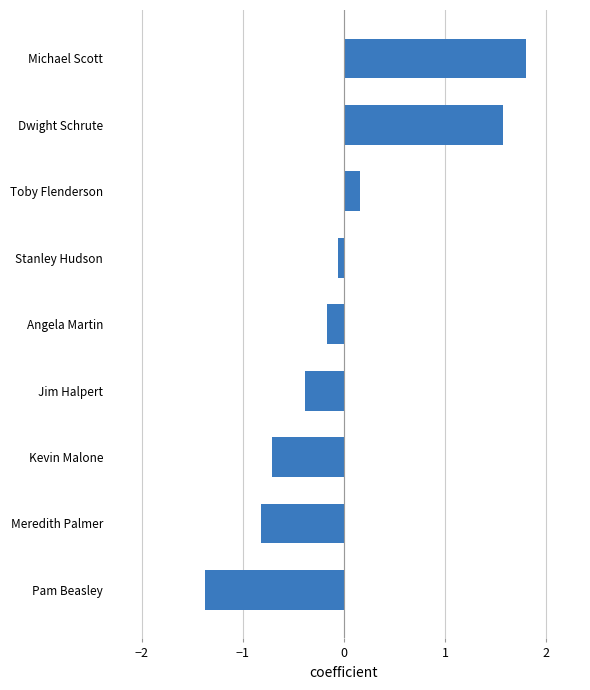

Are the bars horizontal?

Yes